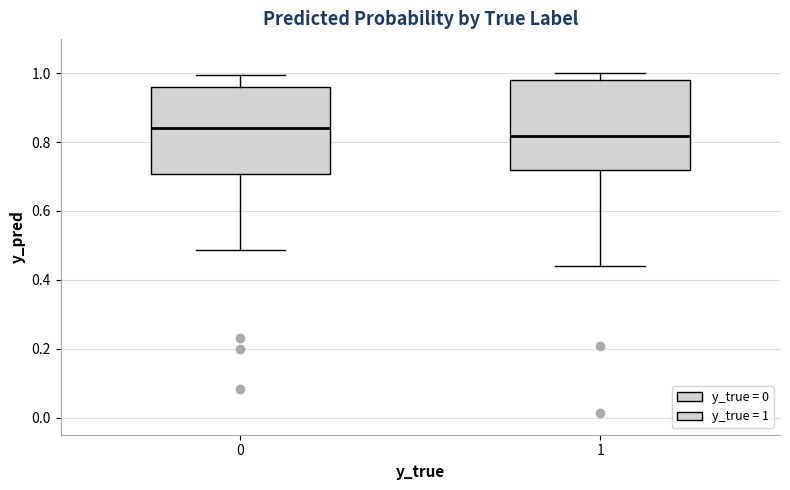

Which box's median line is the highest?

0